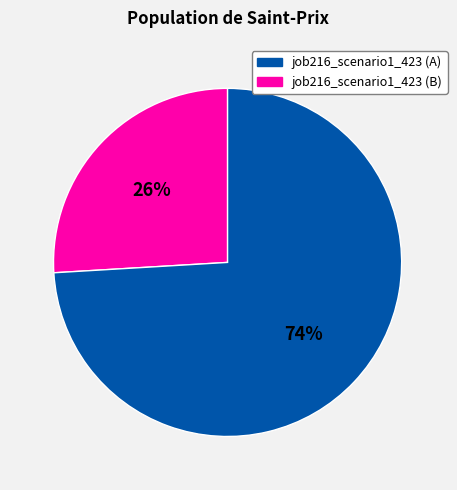

To the nearest percent, what is the difference between the largest and smallest slice percentages?

48%